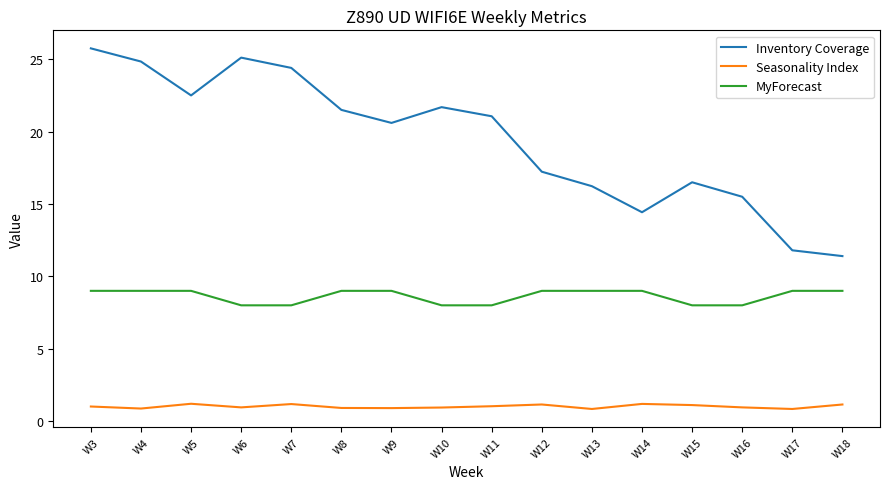

At which category does Inventory Coverage reach its first local valley?

W5